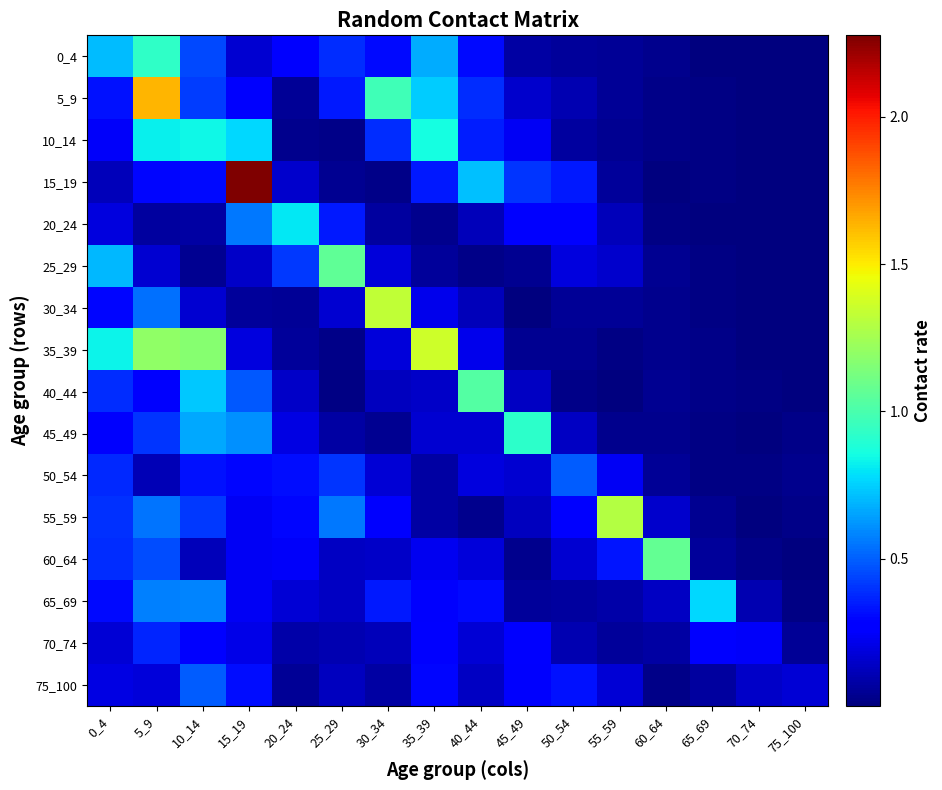

At how many categories does at least one series exceed 0?

16